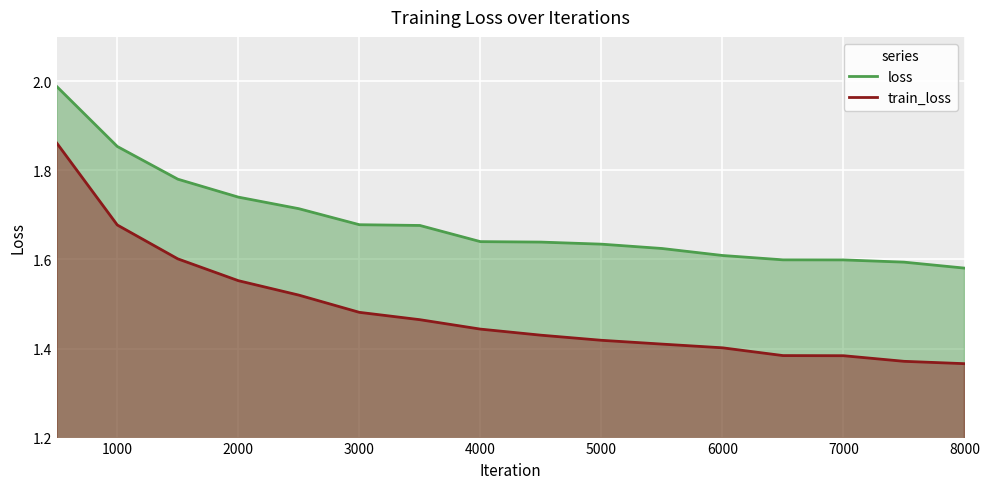

True or false: train_loss has more than 0 interior local peaks.

False